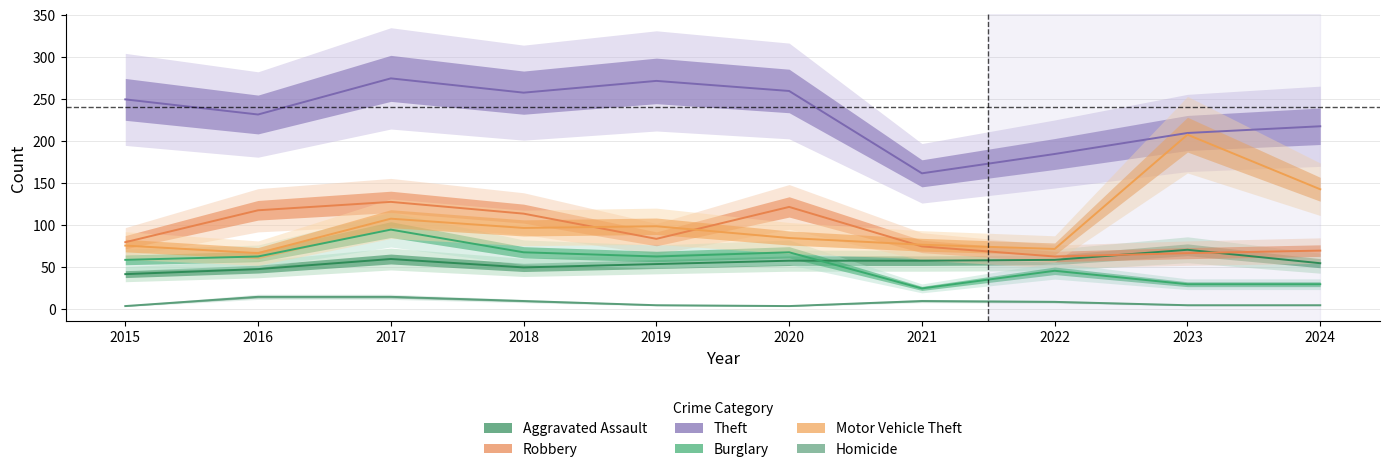

What are all the series names shown in the legend?

Aggravated Assault, Robbery, Theft, Burglary, Motor Vehicle Theft, Homicide